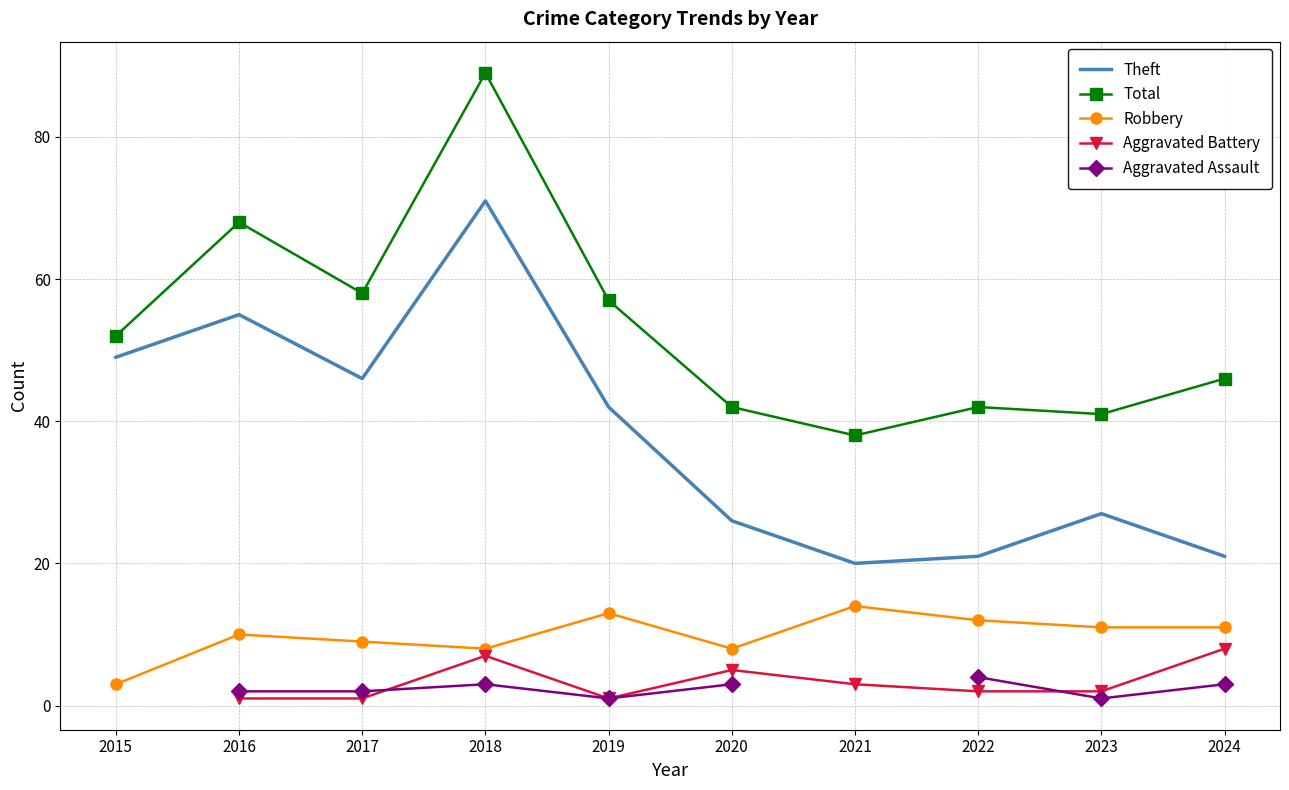

What is the maximum value shown in the chart?

89.0